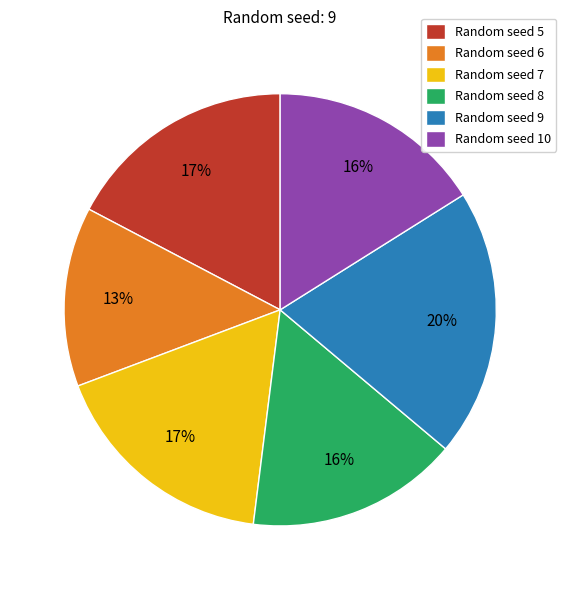

Between Random seed 7 and Random seed 10, which is larger?

Random seed 7